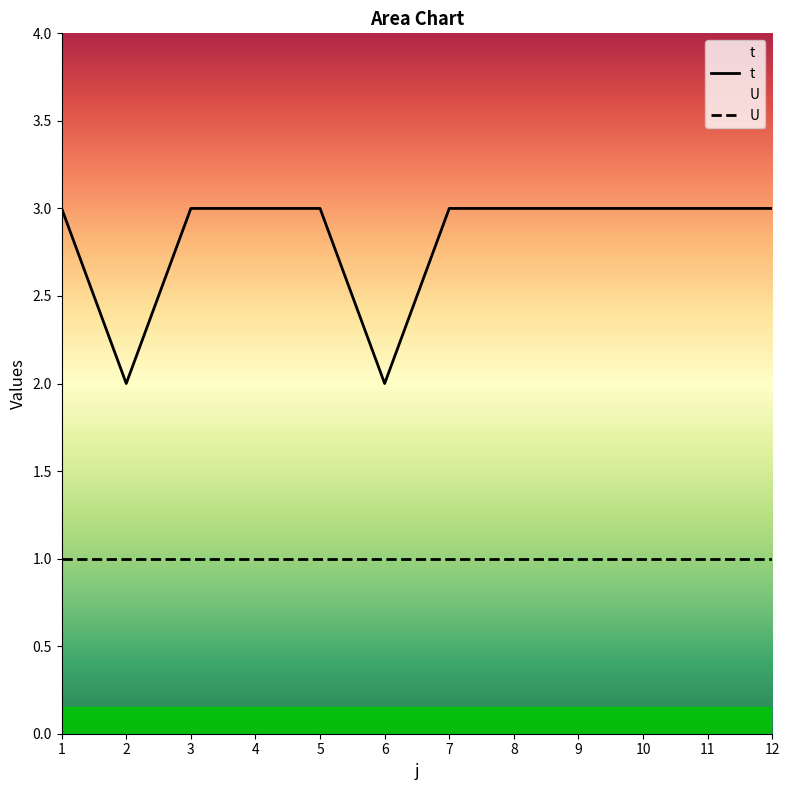

How many data points does each series have?

12